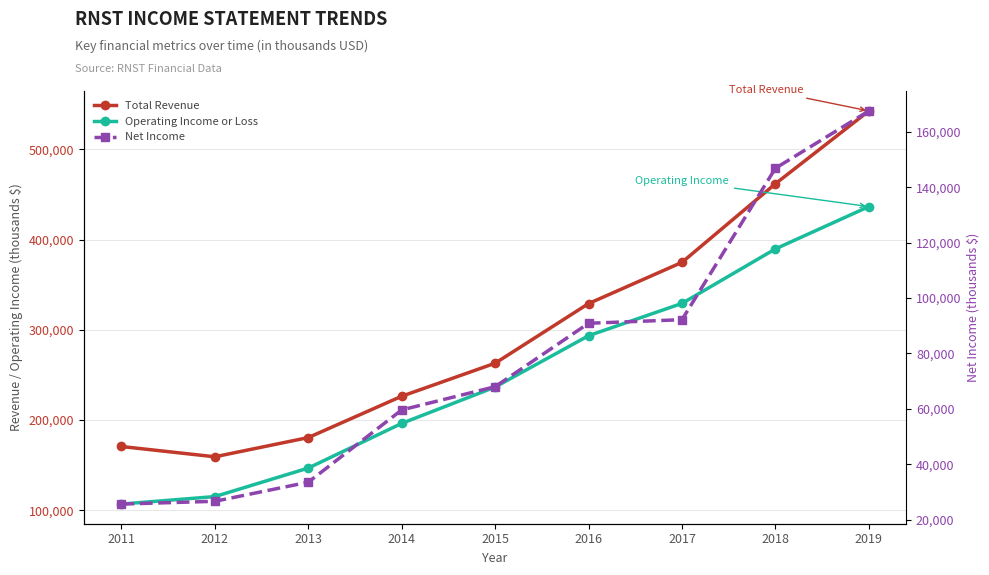

What is the highest value of the Total Revenue series?

542600